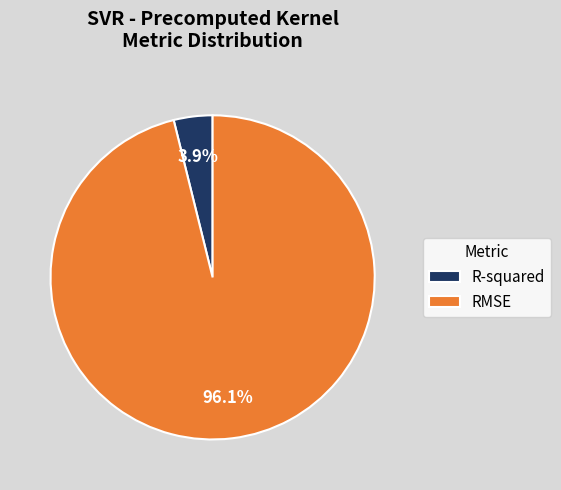

What percentage is the RMSE slice, to the nearest percent?

96%